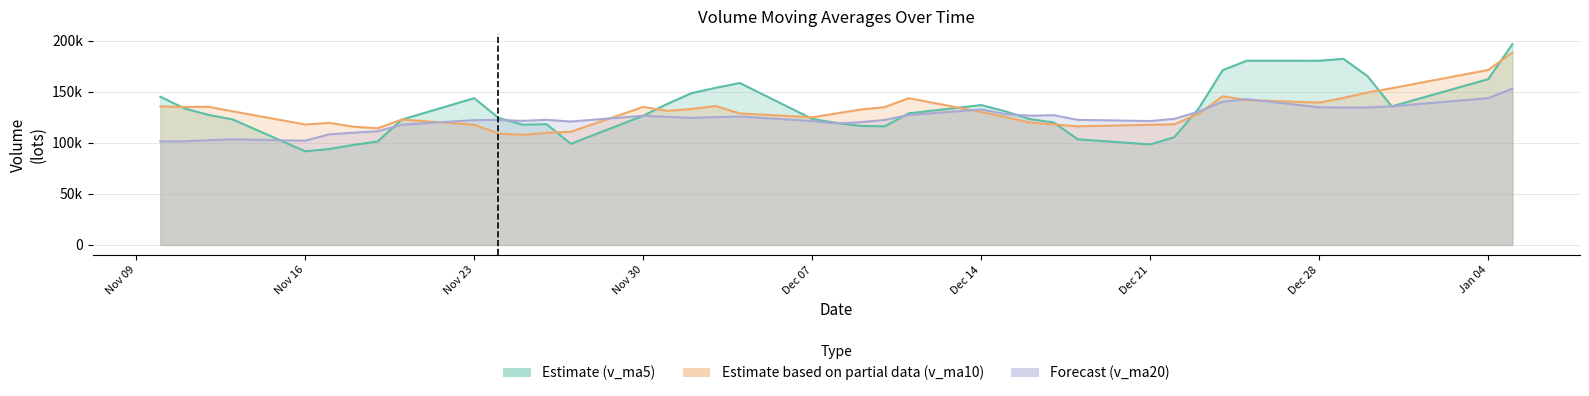

Does the chart display data point markers on the line(s)?

No